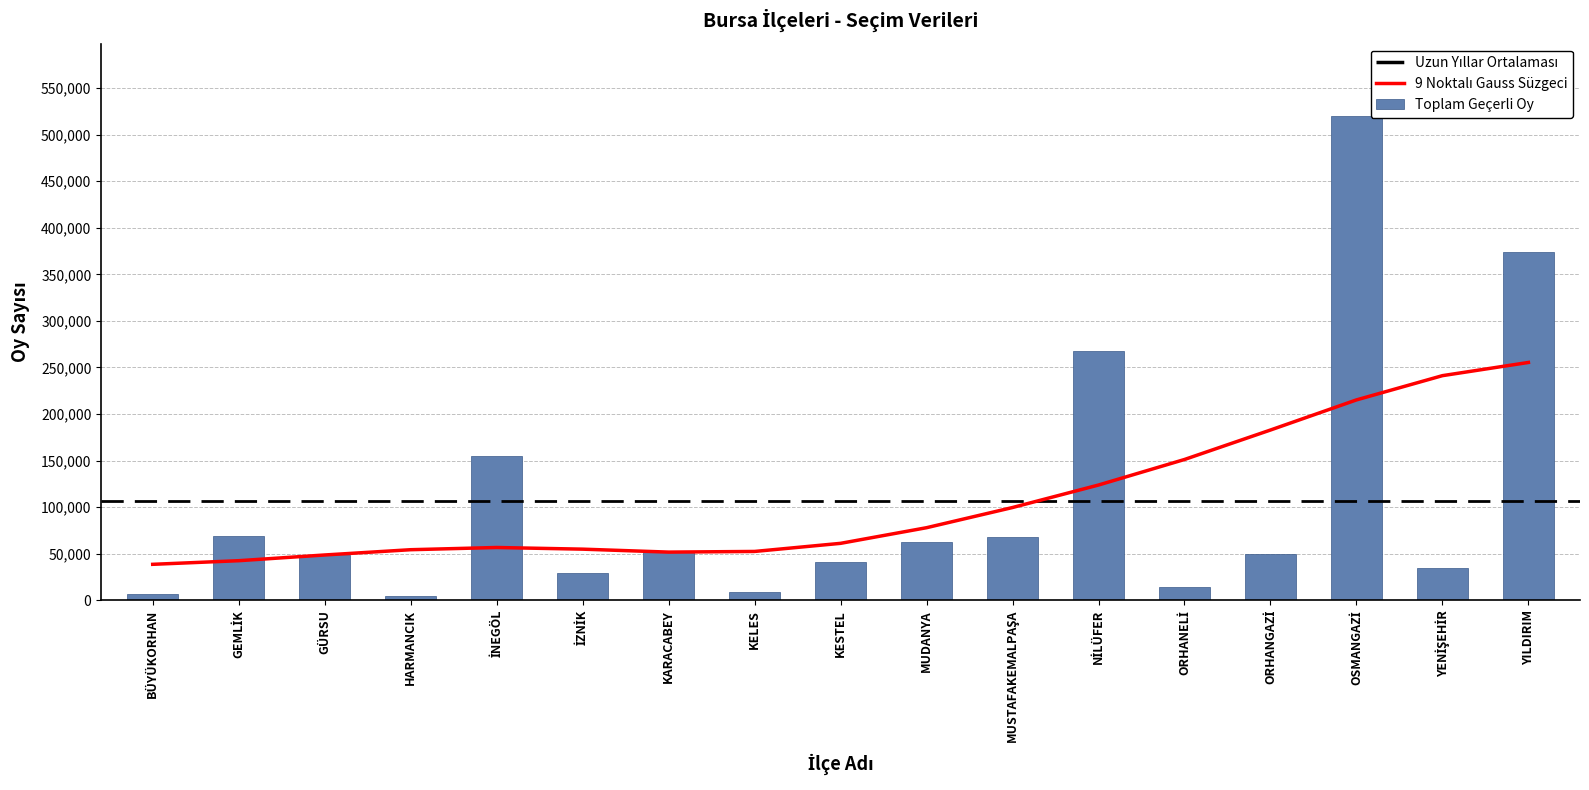

How many data points are above 50144?

8